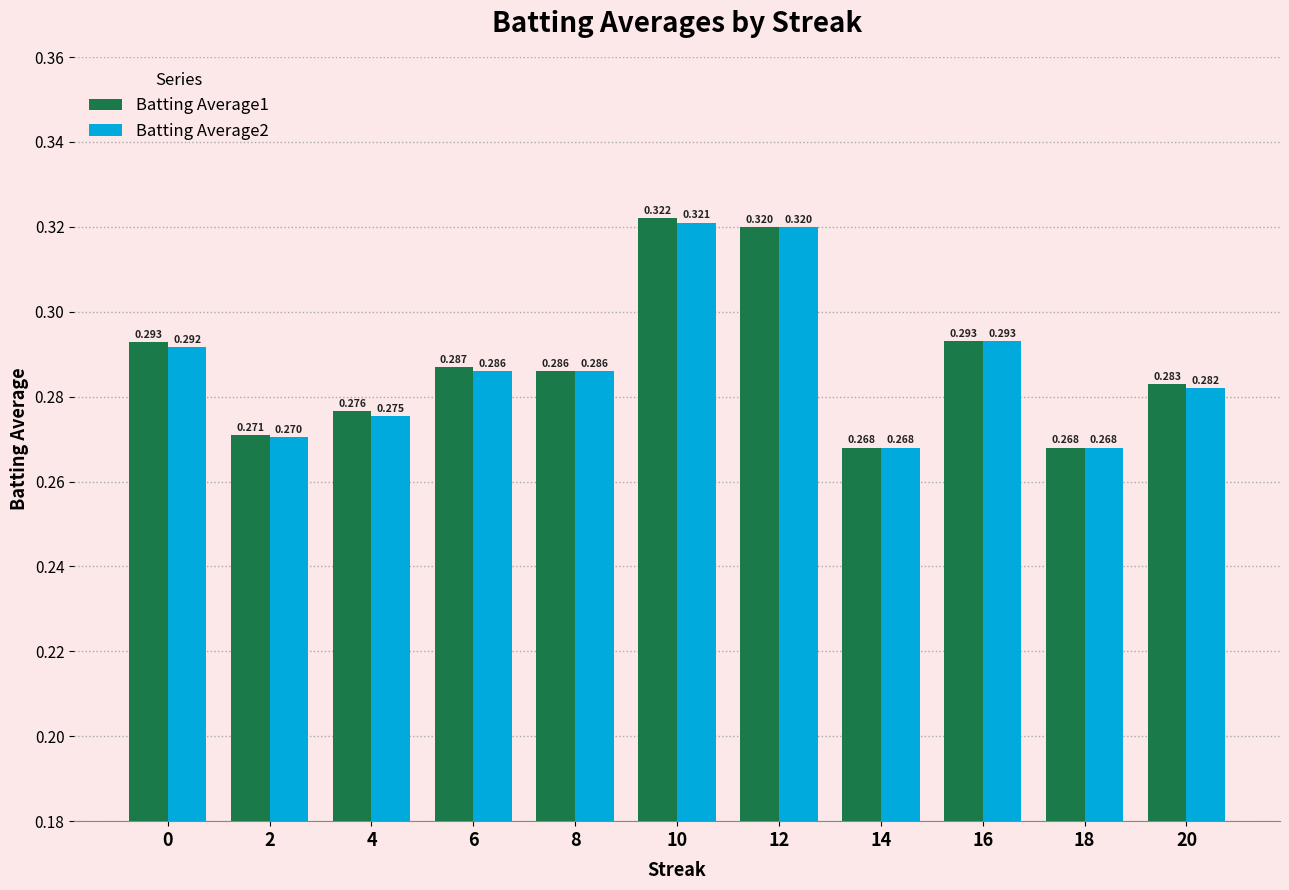

How many bars are there in total?

22